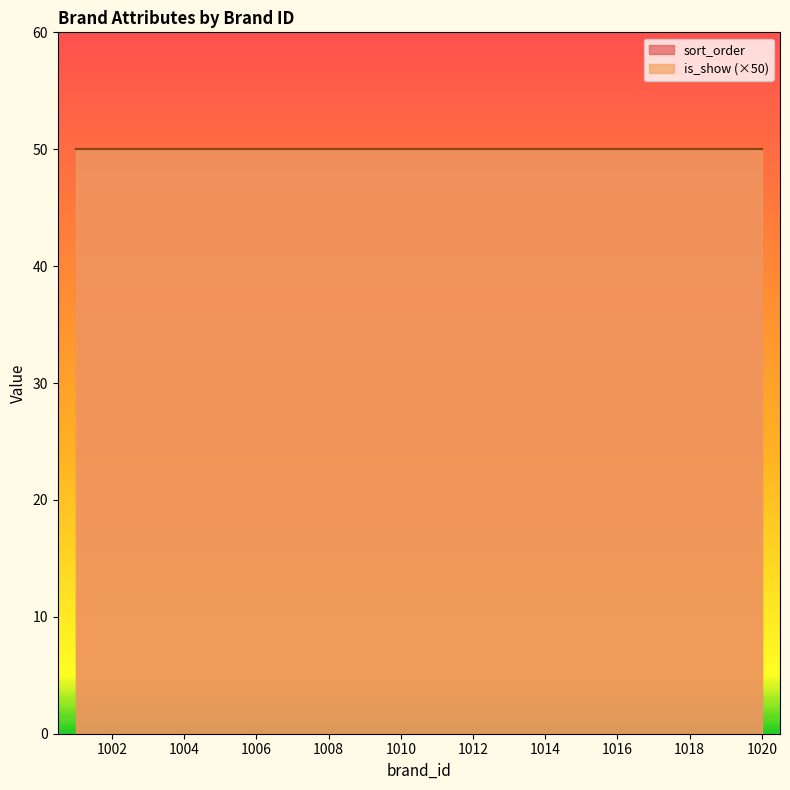

What is the average value of the sort_order series?

50